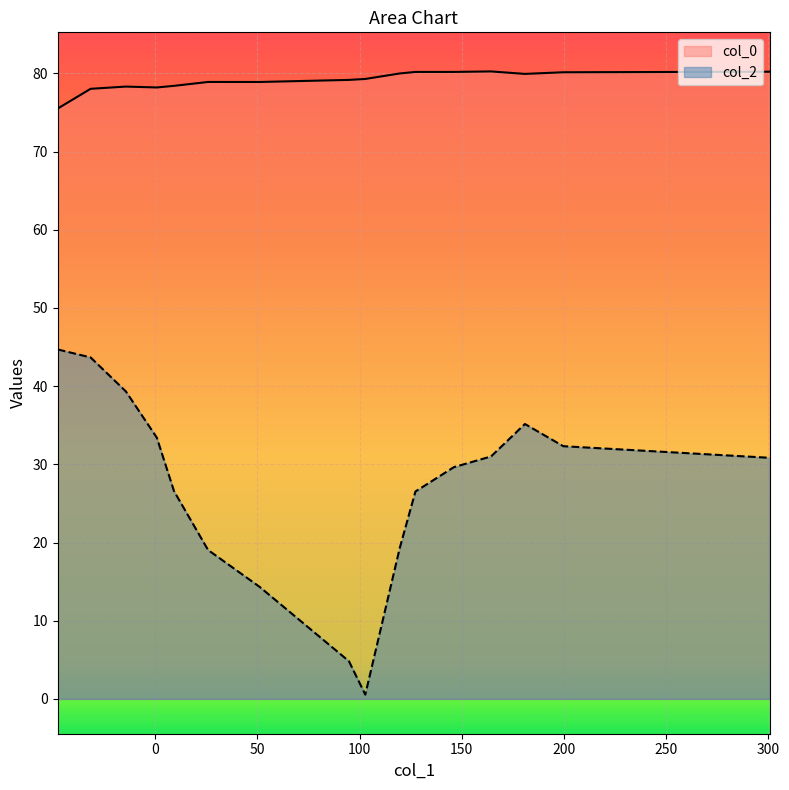

Which series has the largest range (max minus min)?

col_2